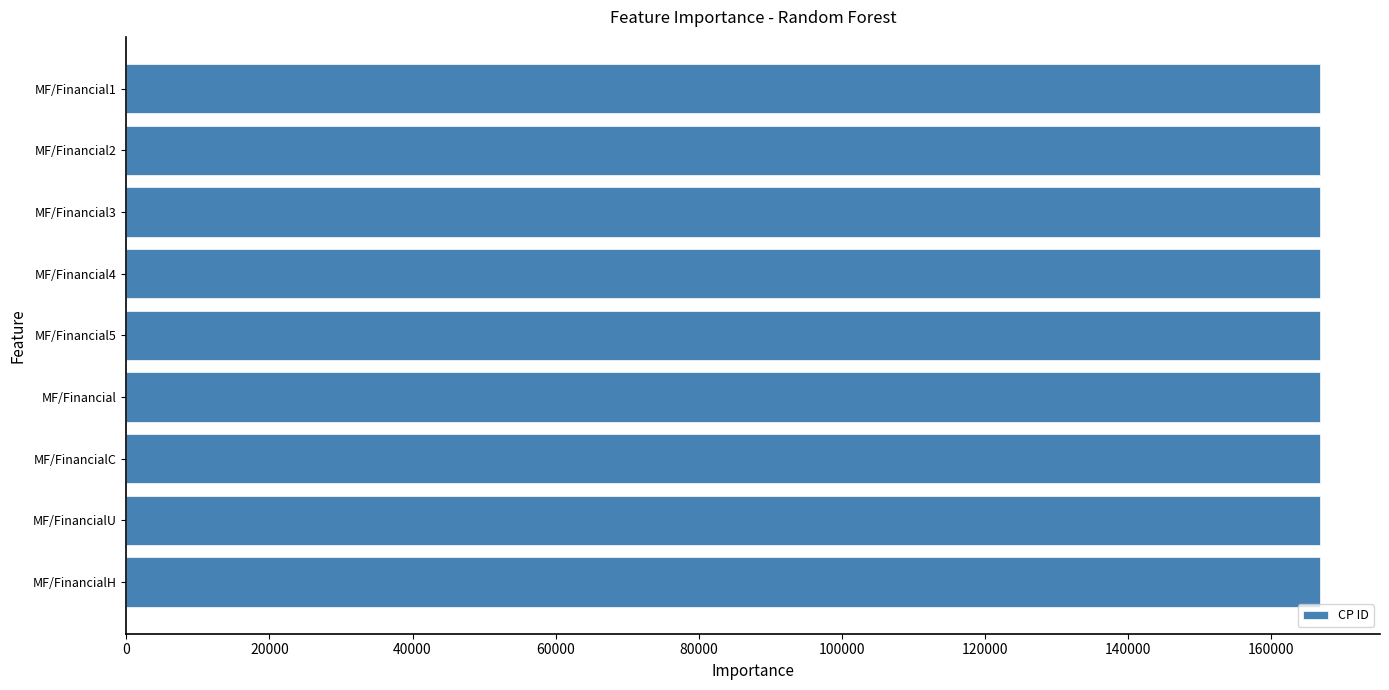

What is the ratio of the value at MF/FinancialC to the value at MF/FinancialU?

1.0